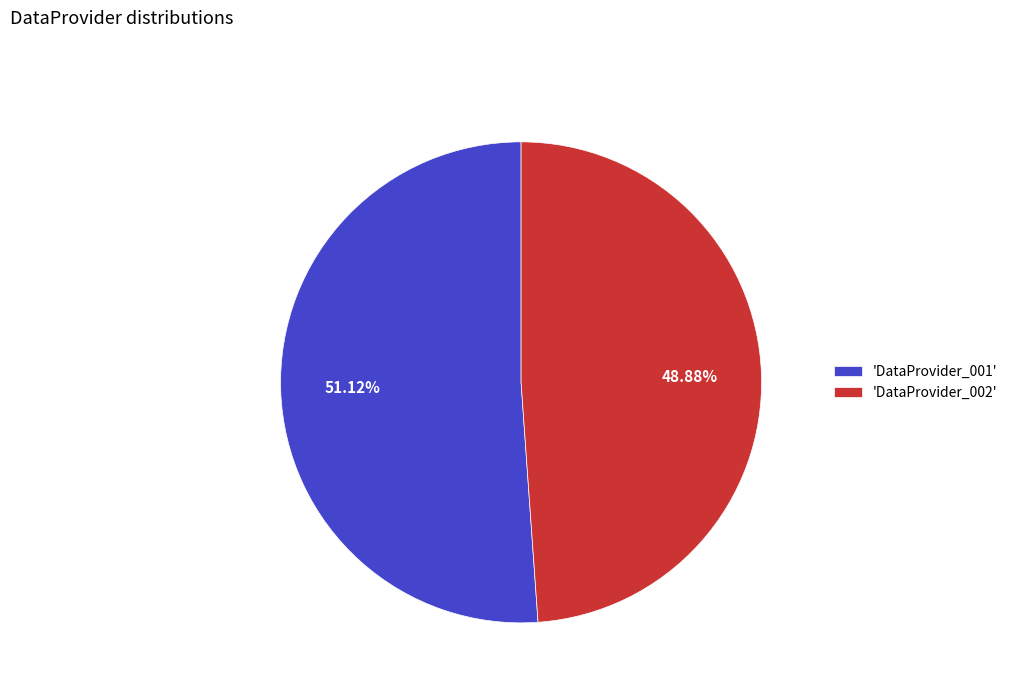

Do 'DataProvider_002' and 'DataProvider_001' together represent more than half of the pie?

Yes